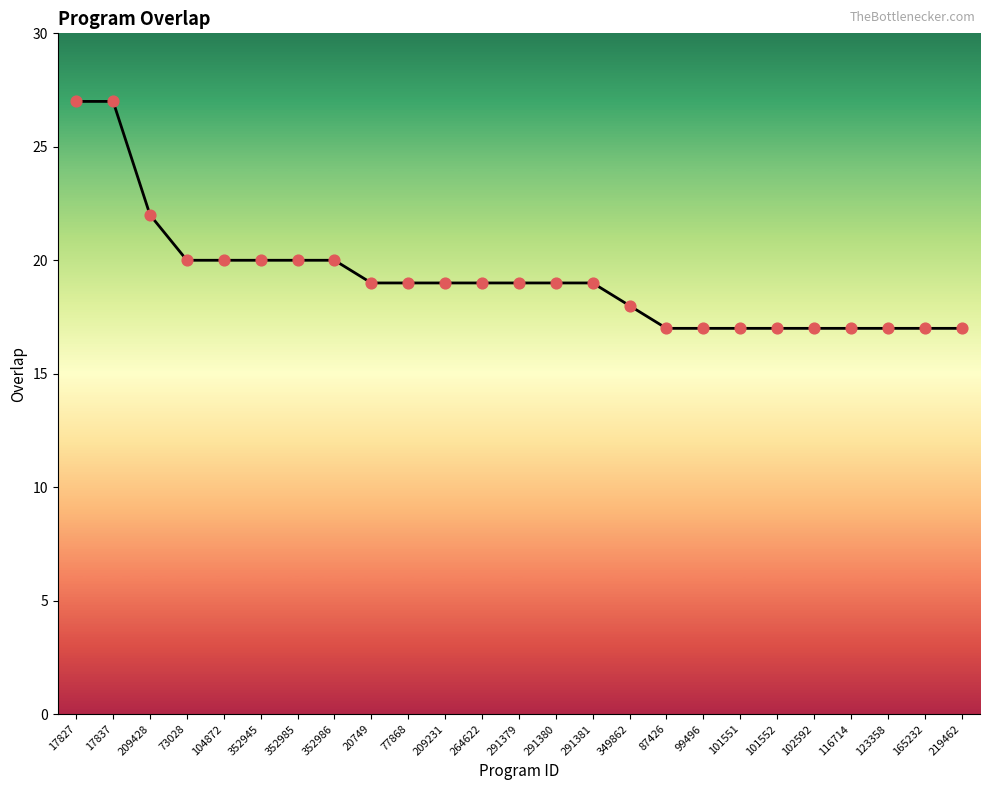

What is the change in value from 17837 to 291379?

-8